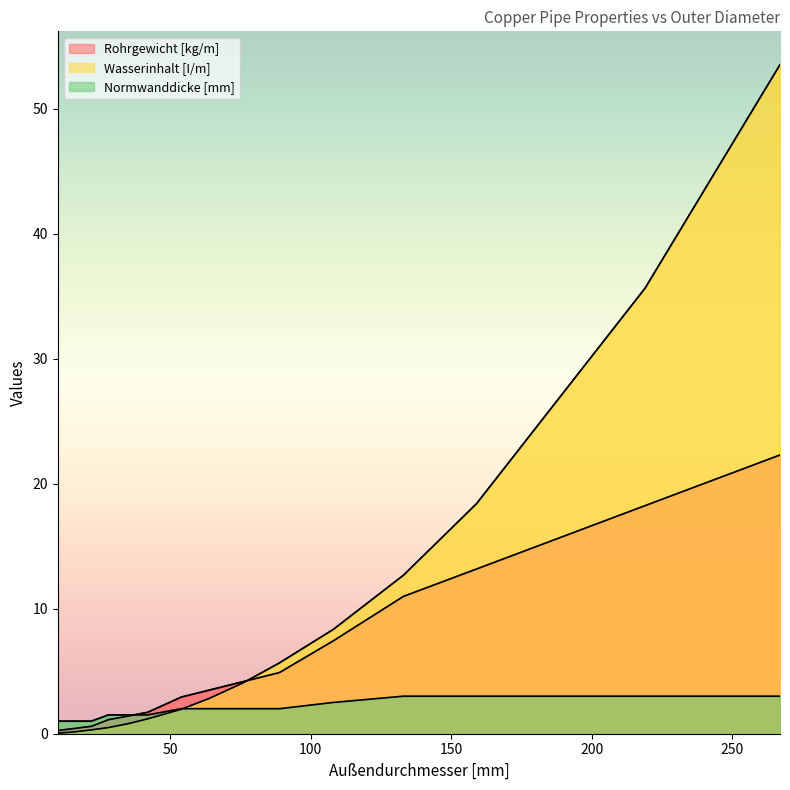

What is the difference between the maximum and minimum values in the Normwanddicke [mm] series?

2.0